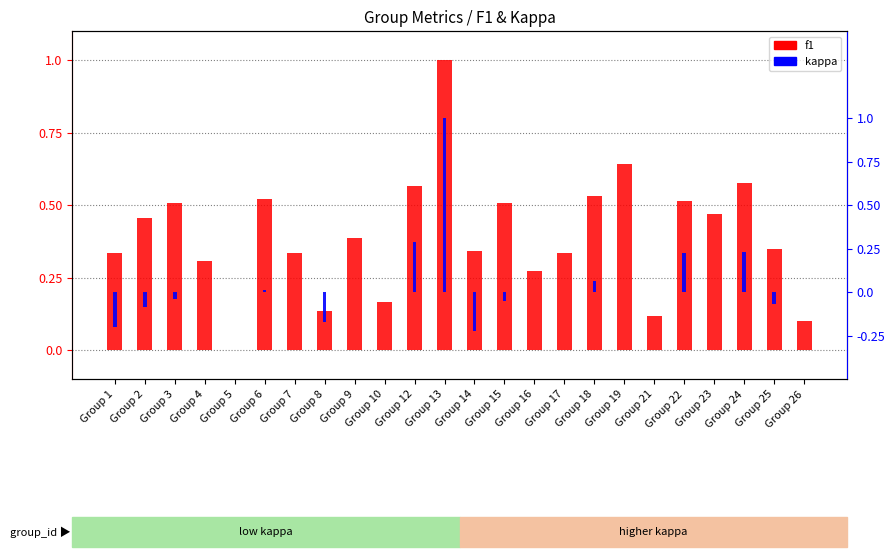

Rank the series at Group 4 from highest to lowest value.

f1, kappa